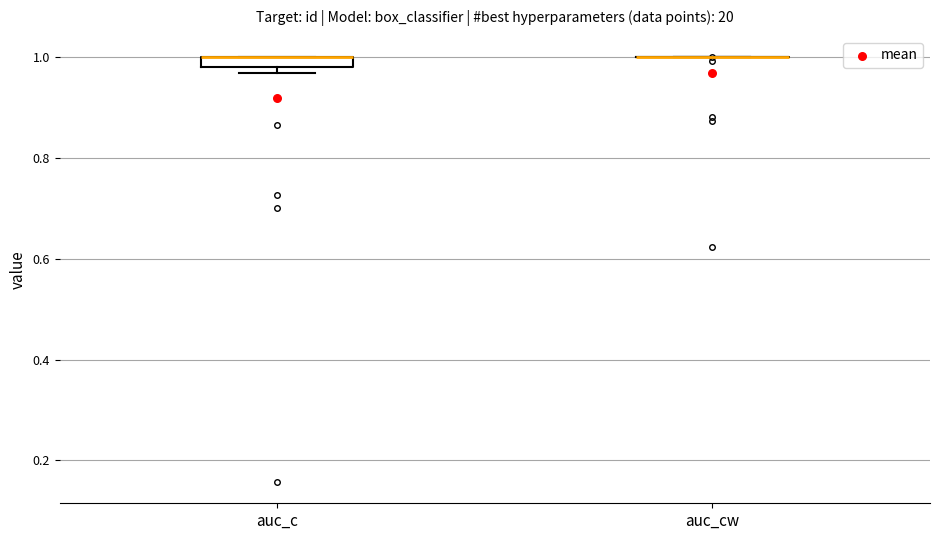

Where is the lower edge of the box for auc_c on the y-axis? The values are not printed on the chart, so give them approximately, as read against the axis.

0.98